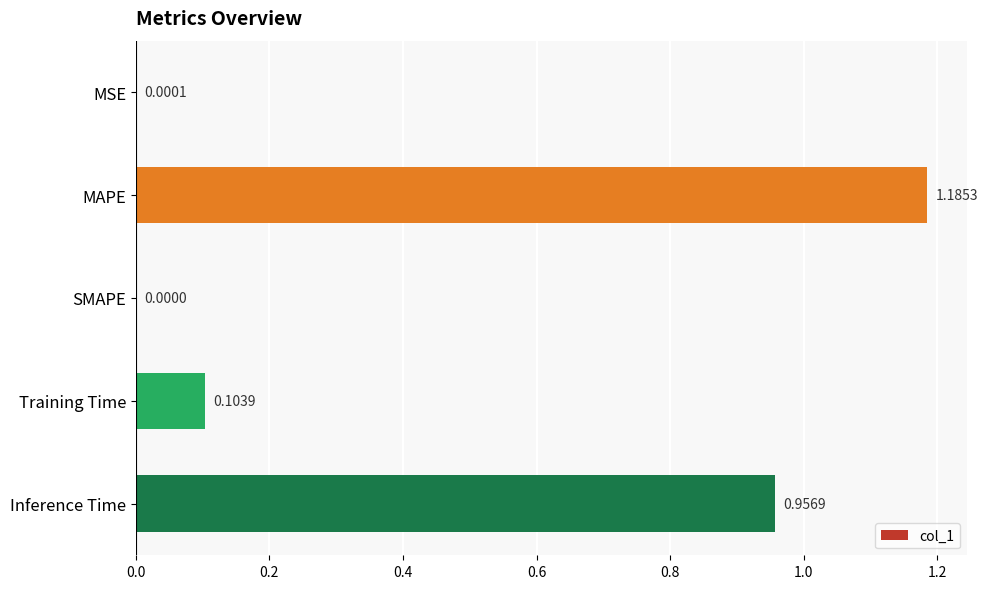

Where is the data nearest to the value 0?

SMAPE